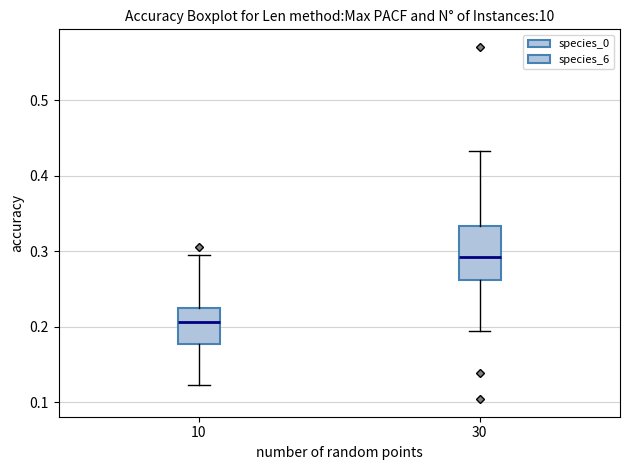

Reading left to right, transcribe this box plot: for each box, give where its median line is, the range the box spans, and where its two whiskers end, as read against the y-axis. The values are not printed on the chart, so give them approximately, as read against the axis.

10: median 0.21, box 0.18 to 0.23, whiskers 0.12 to 0.30
30: median 0.29, box 0.26 to 0.33, whiskers 0.19 to 0.43